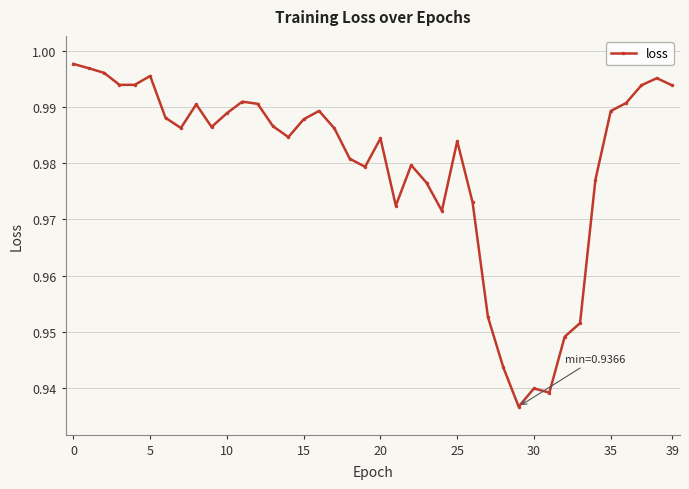

What is the sum of all values?

39.2